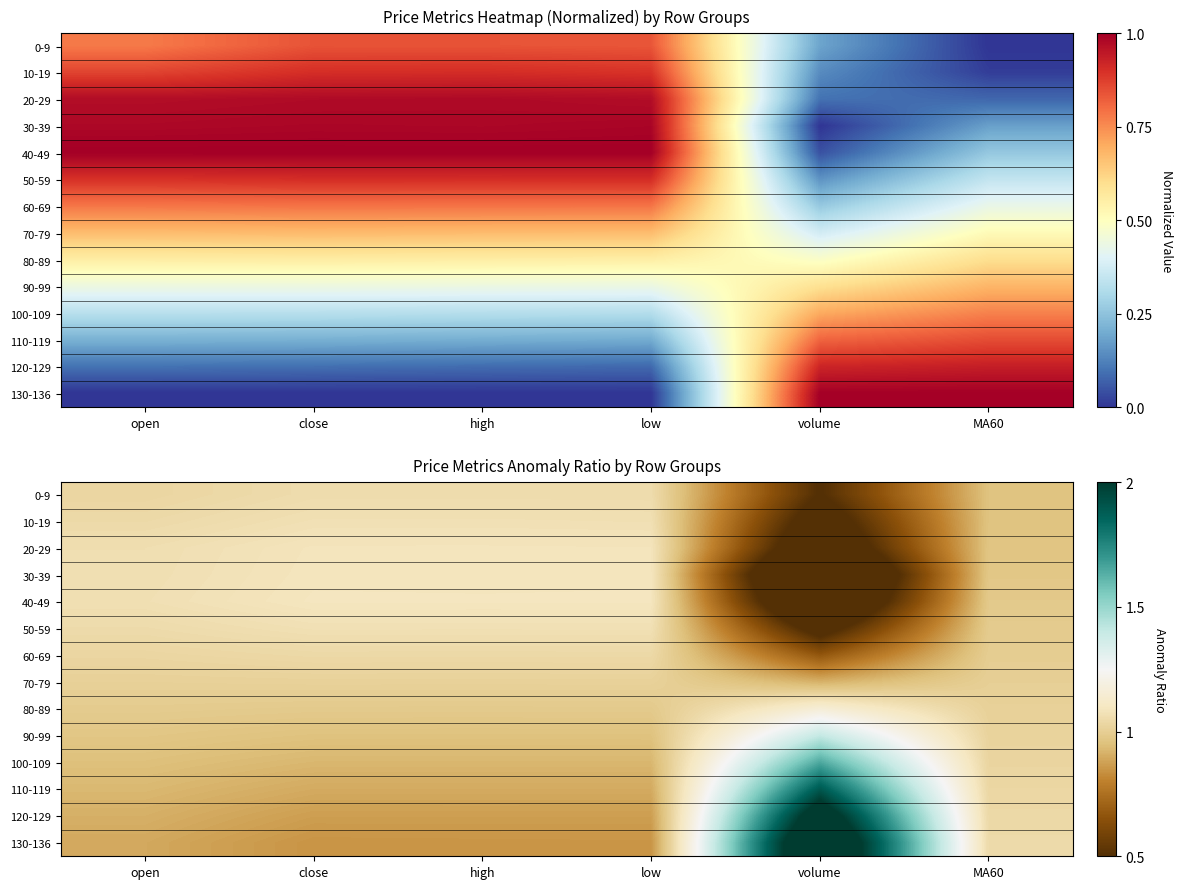

What value does the 40-49 series have at low?

1.1